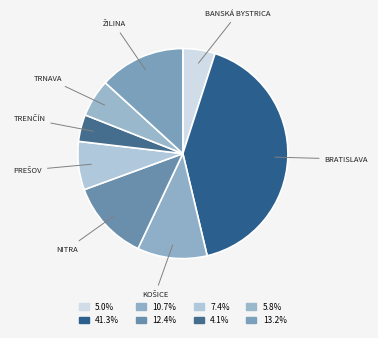

Which slice is the largest?

BRATISLAVA